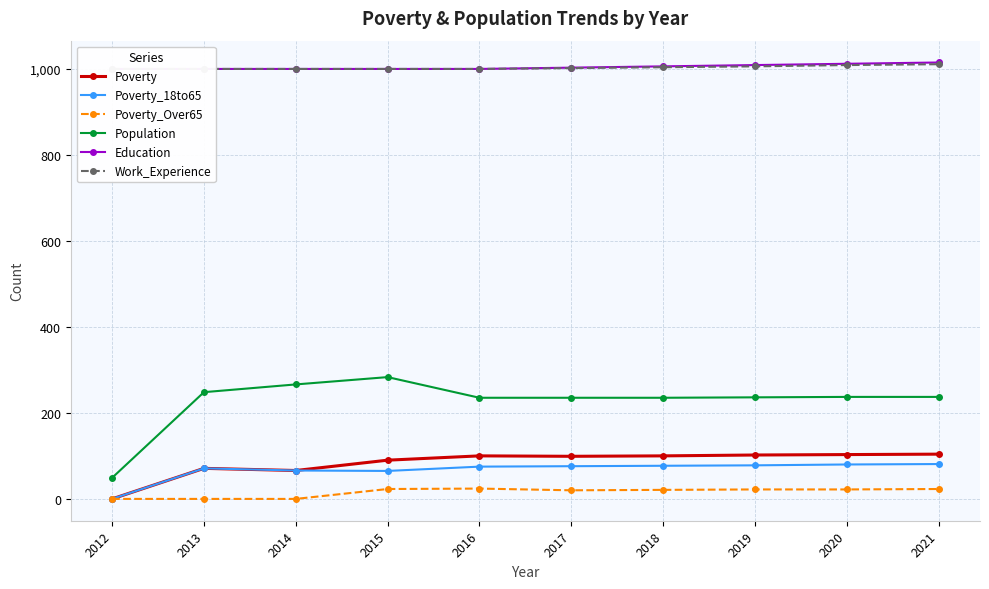

At which category does Poverty_18to65 reach its first local valley?

2015